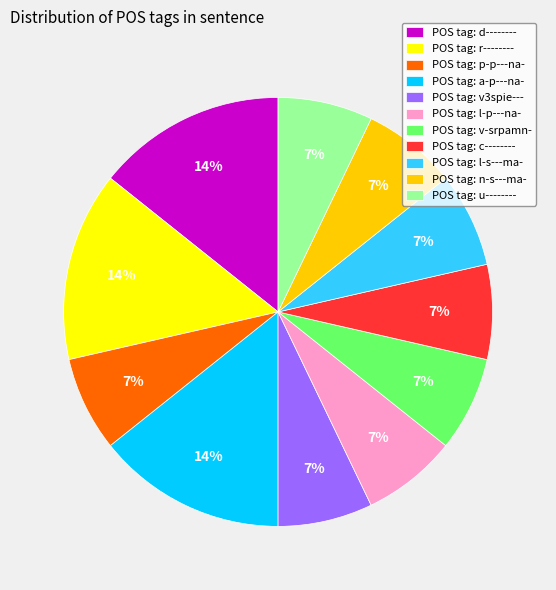

To the nearest percent, what is the combined percentage of POS tag: r-------- and POS tag: c--------?

21%